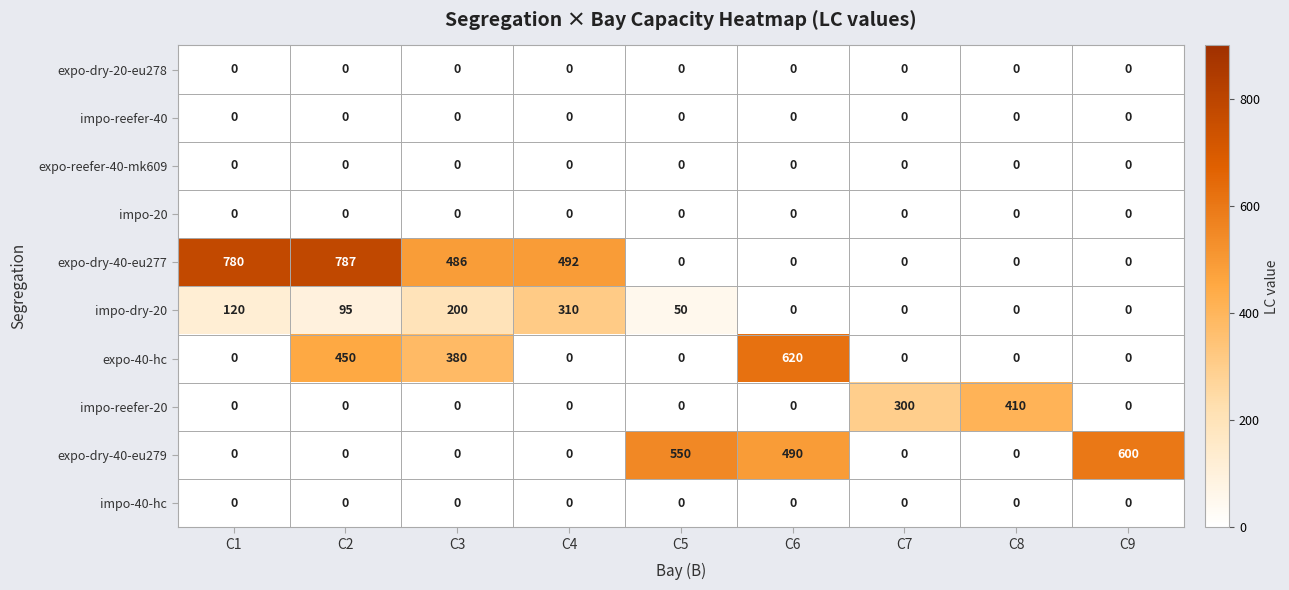

What is the maximum value shown in the chart?

787